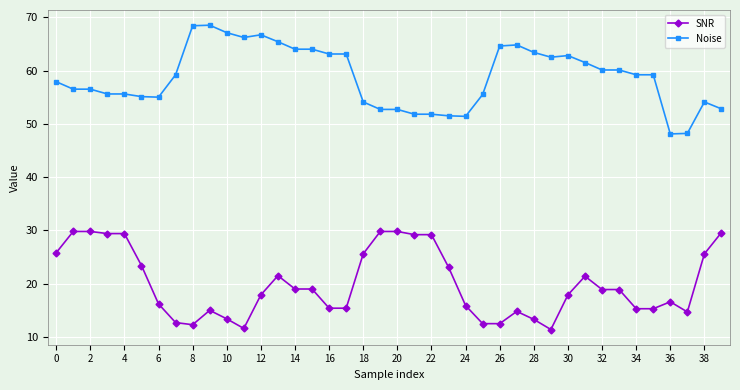

True or false: Noise has more than 0 points higher than both neighbors.

True